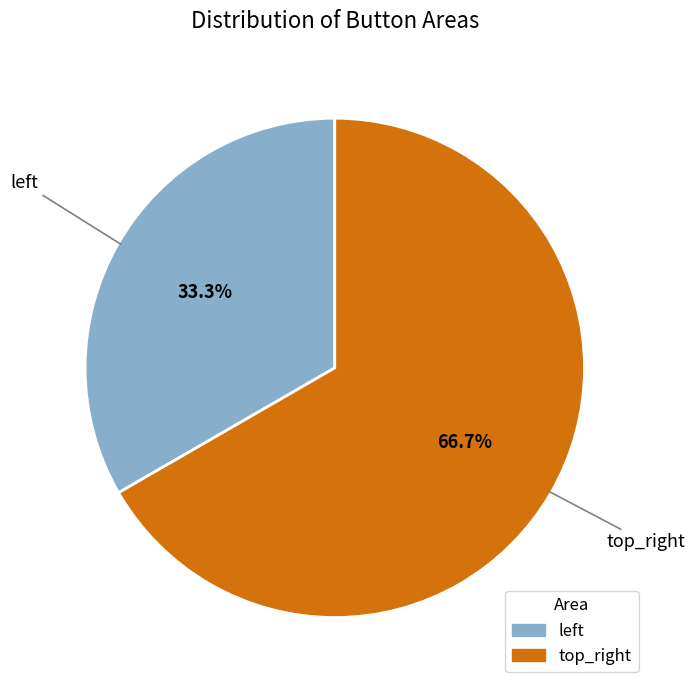

Rank the categories by value from lowest to highest.

left, top_right